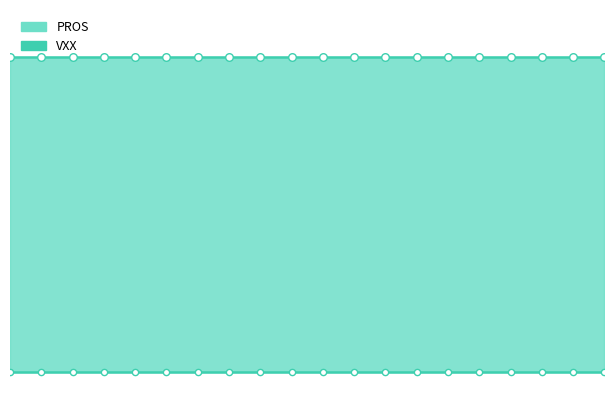

Which series reaches the minimum Y coordinate?

VXX